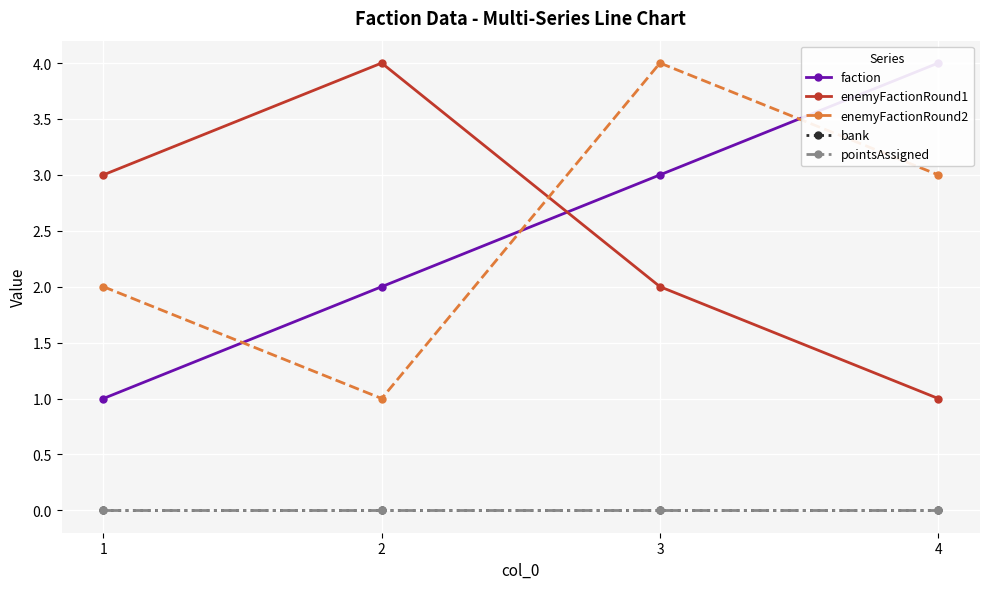

At how many categories does at least one series exceed 1?

4